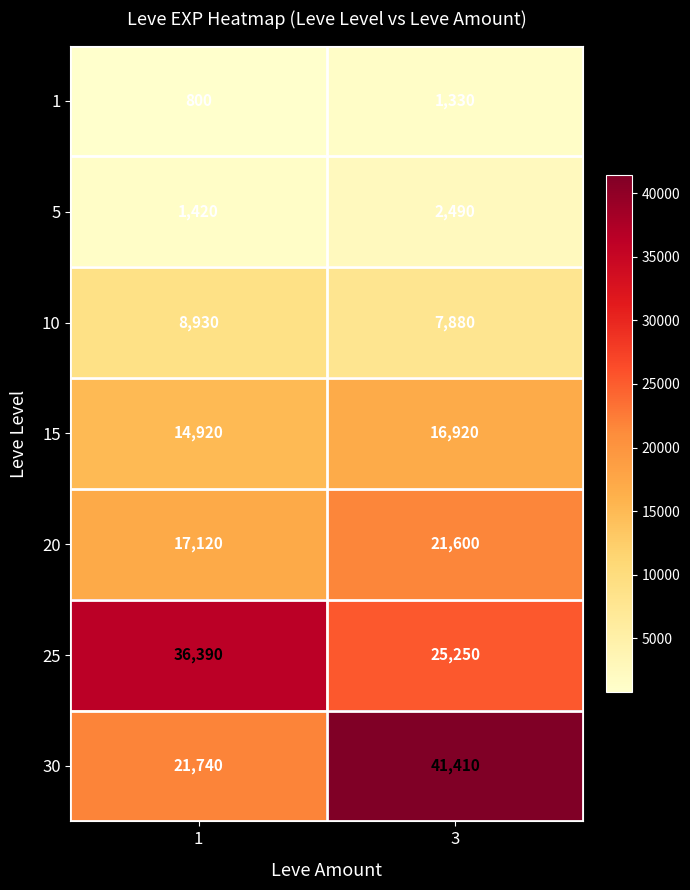

The value of 10 at 3 is 7880. True or false?

True